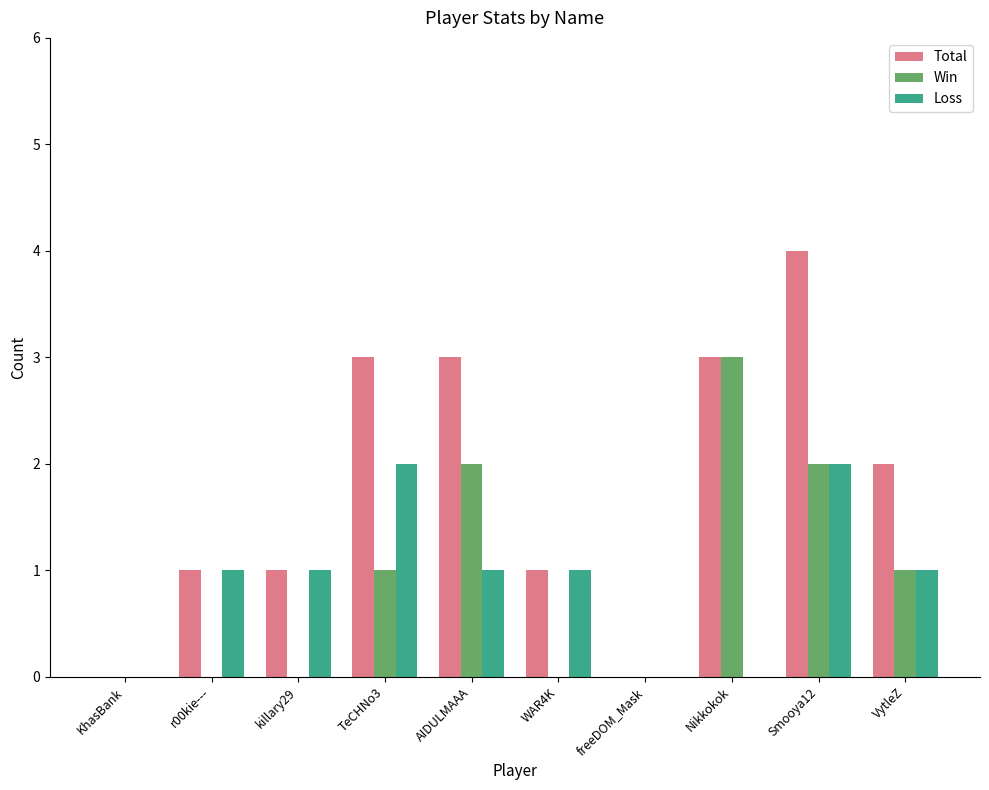

Which series changed the most between freeDOM_Mask and Smooya12?

Total